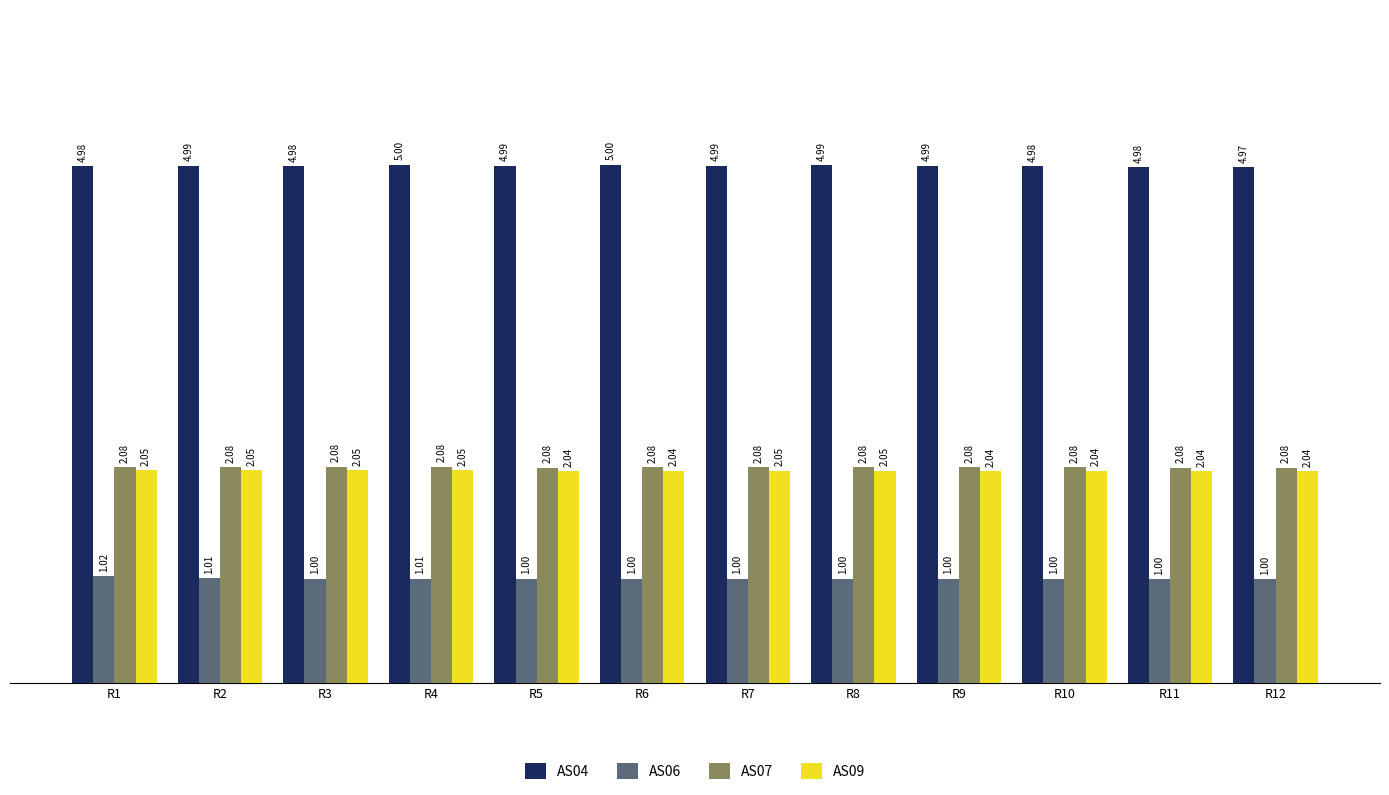

How many bars are there in each group?

4